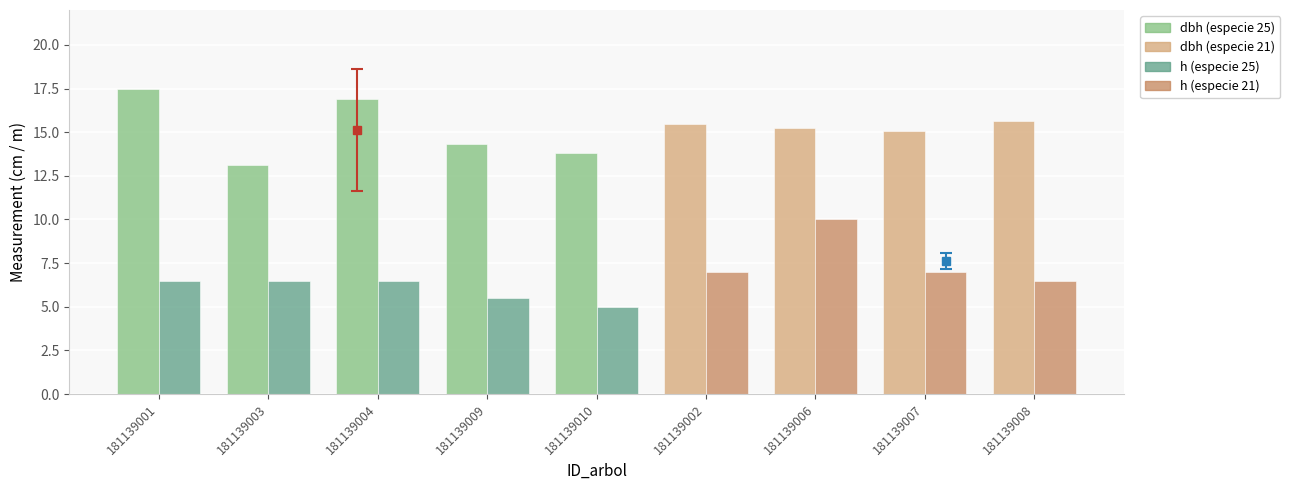

Which series changed the most between 181139004 and 181139009?

dbh